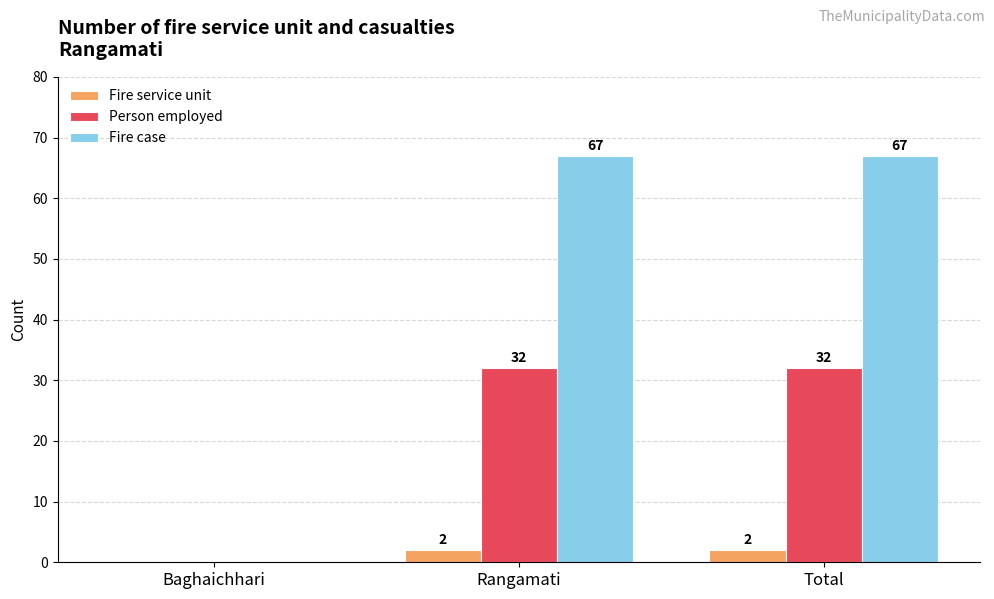

How many groups of bars are there?

3